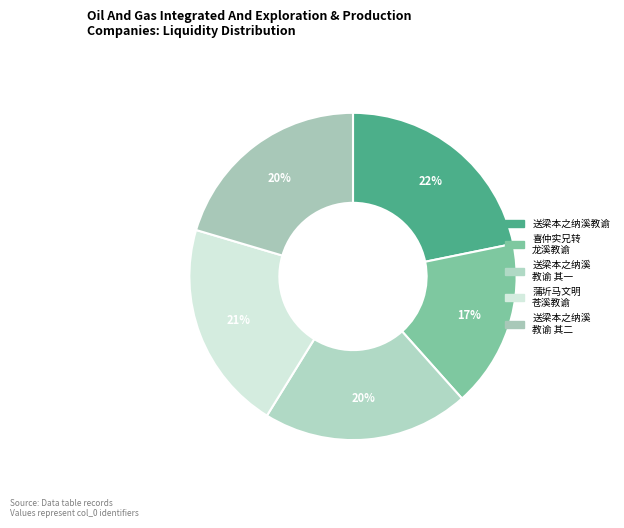

Is there a majority slice in this chart?

No